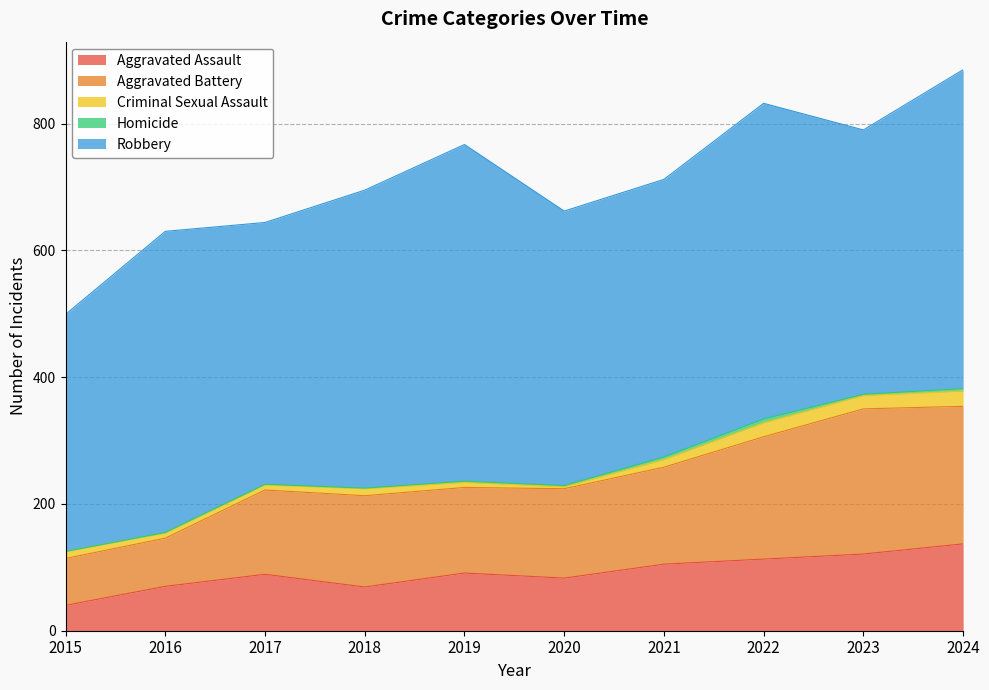

Is it true that Aggravated Battery equals 141 at 2020?

True